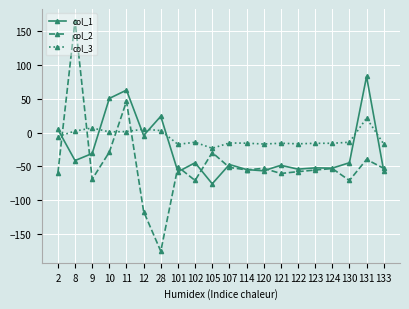

Which series has the largest range (max minus min)?

col_2